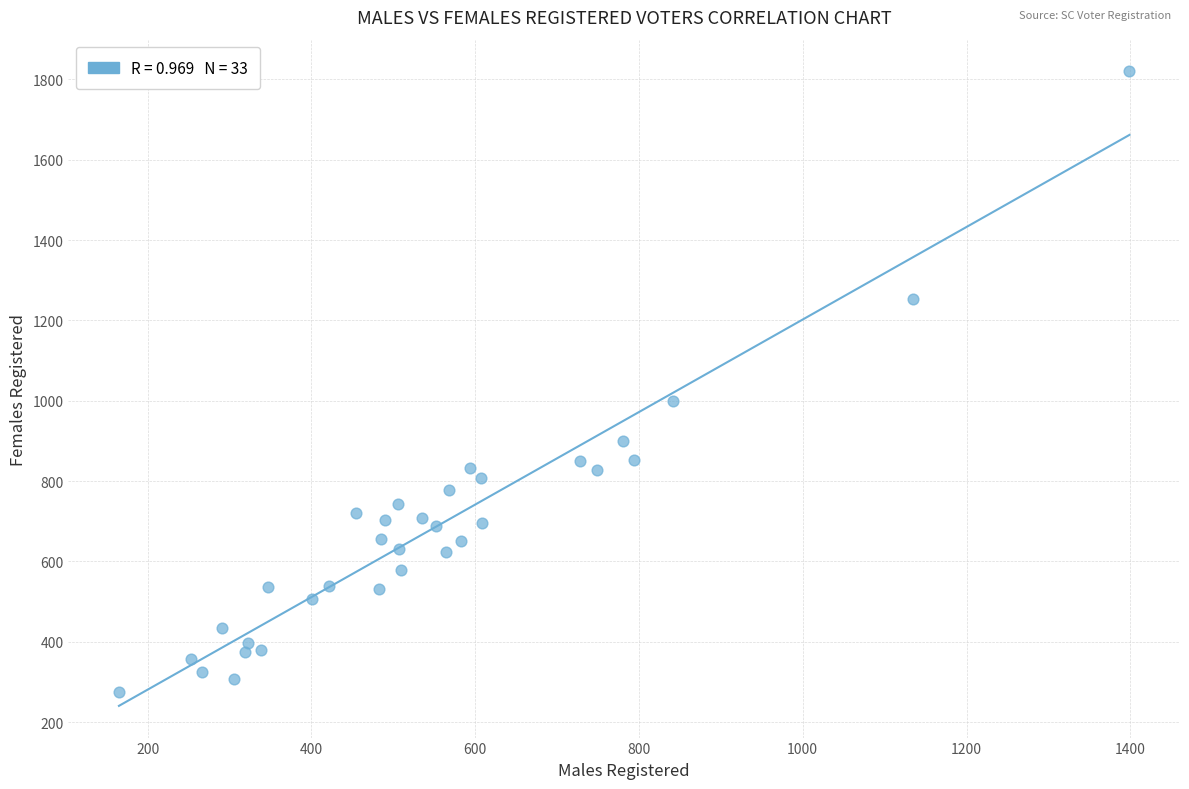

What Y value in the scatter plot is closest to 1048?

999